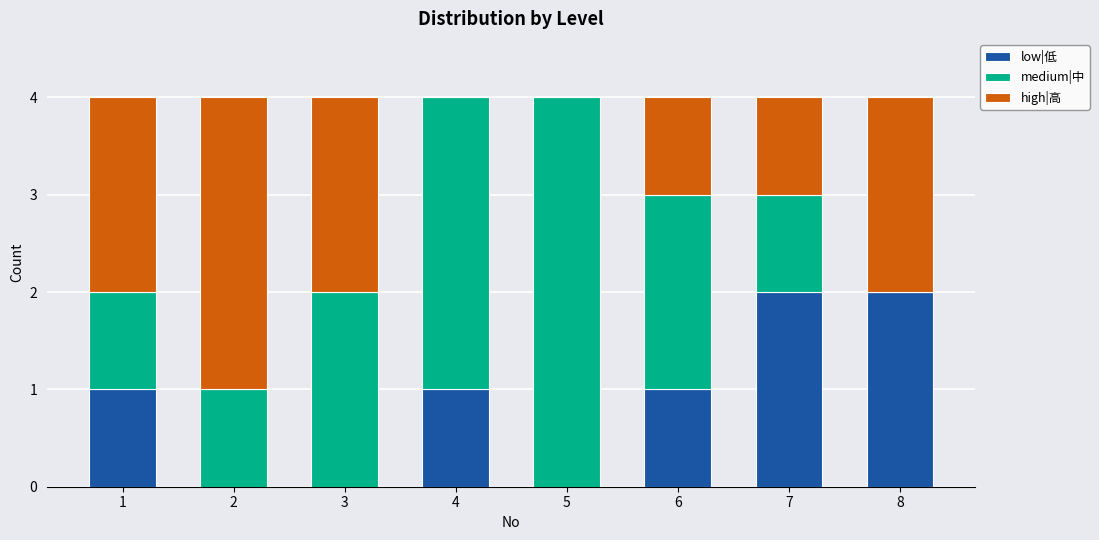

The value of low|低 at 1 is 1. True or false?

True